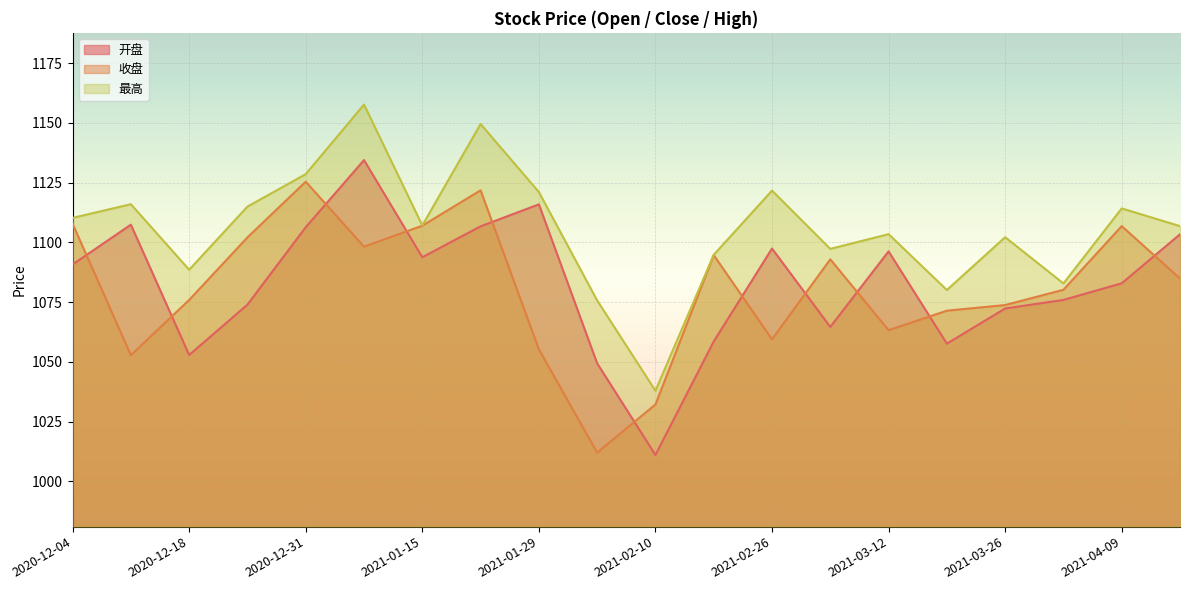

How many interior local peaks does the 开盘 series have?

5